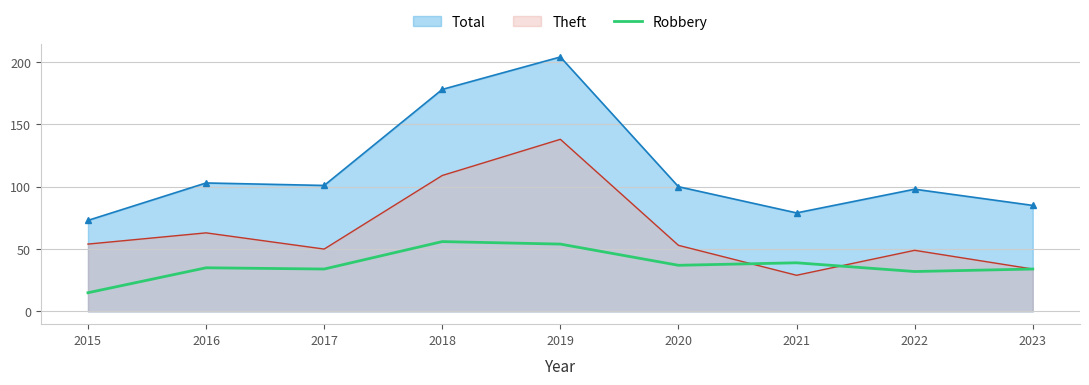

Rank the series at 2019 from lowest to highest value.

Robbery, Theft, Total